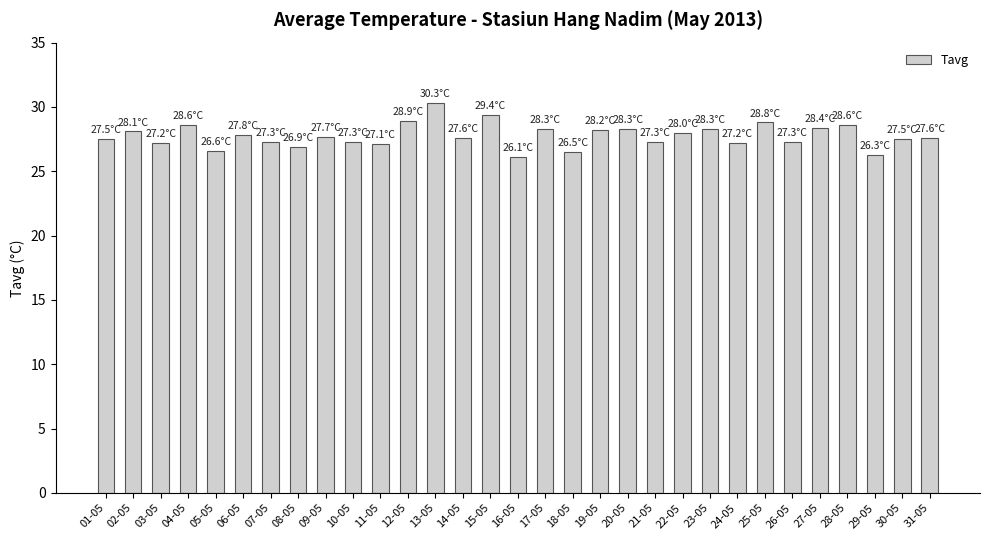

What is the change in value from 13-05 to 18-05?

-3.8